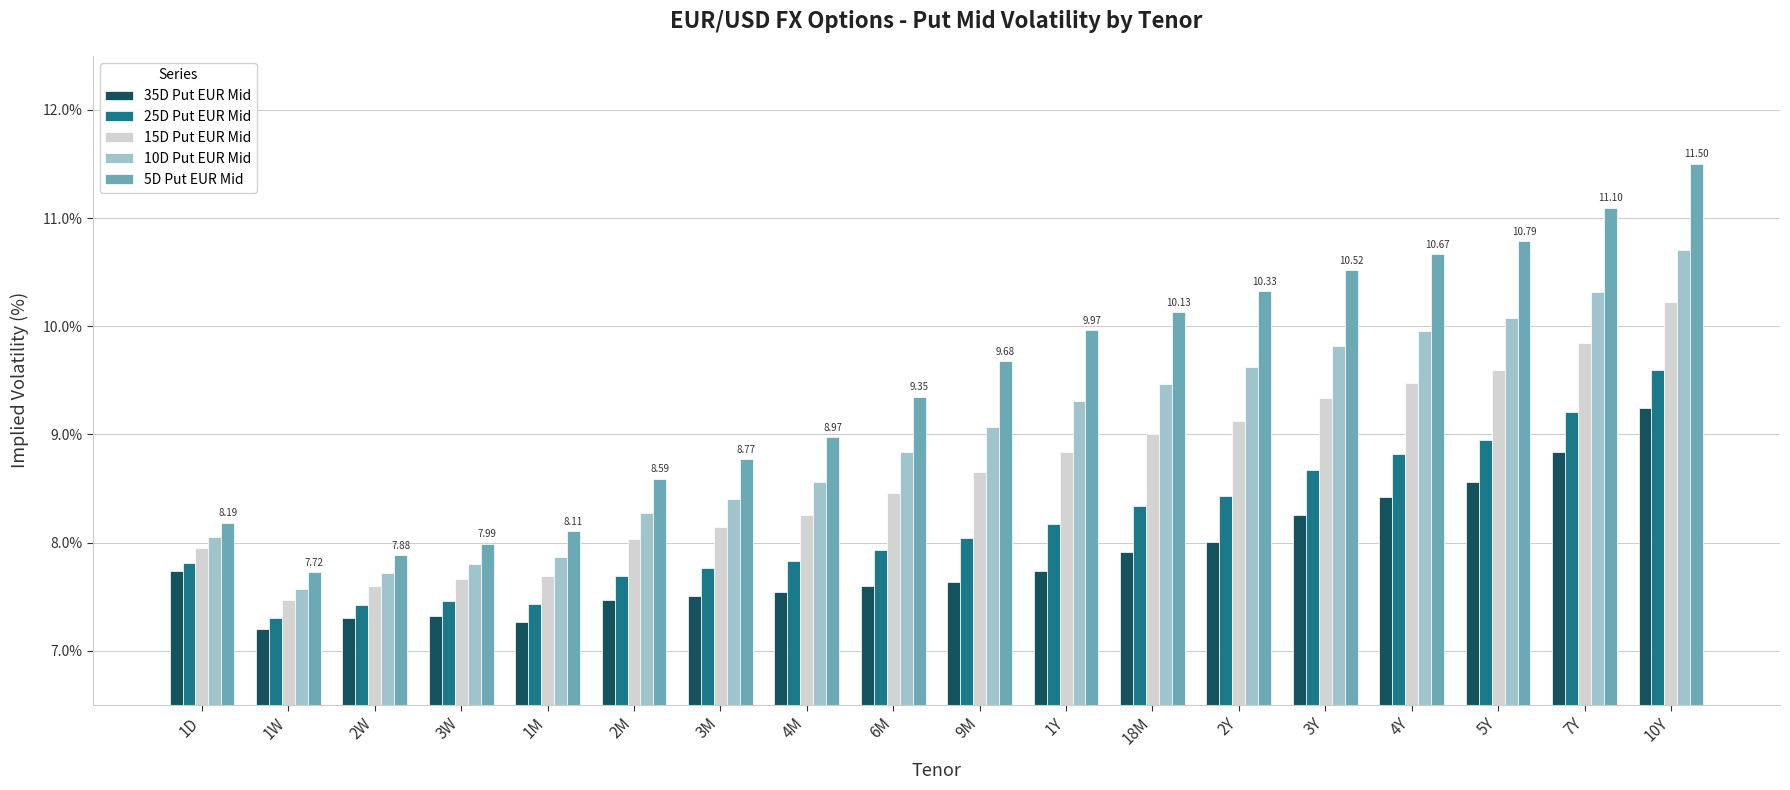

What is the greatest value displayed?

11.5